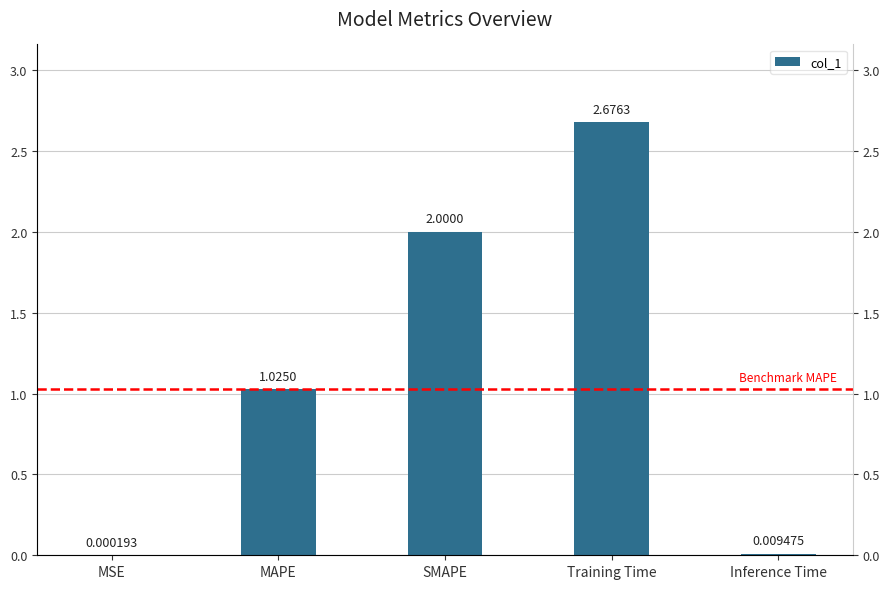

What is the sum of all values?

5.7